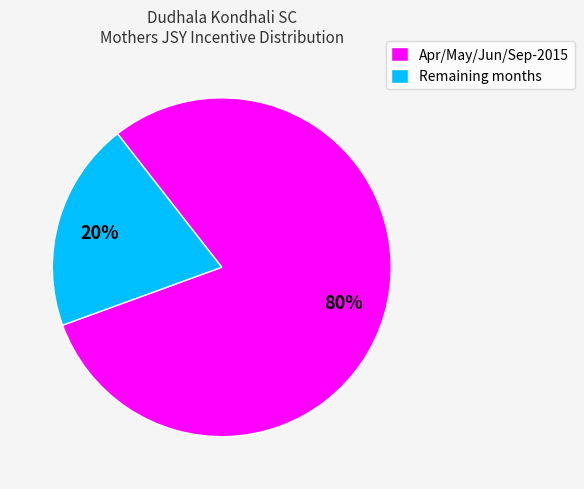

Between Remaining months and Apr/May/Jun/Sep-2015, which is larger?

Apr/May/Jun/Sep-2015